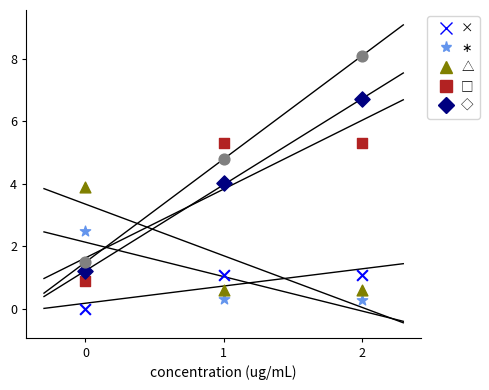

Across all data points, what is the range of Y values (max minus min)?

8.1